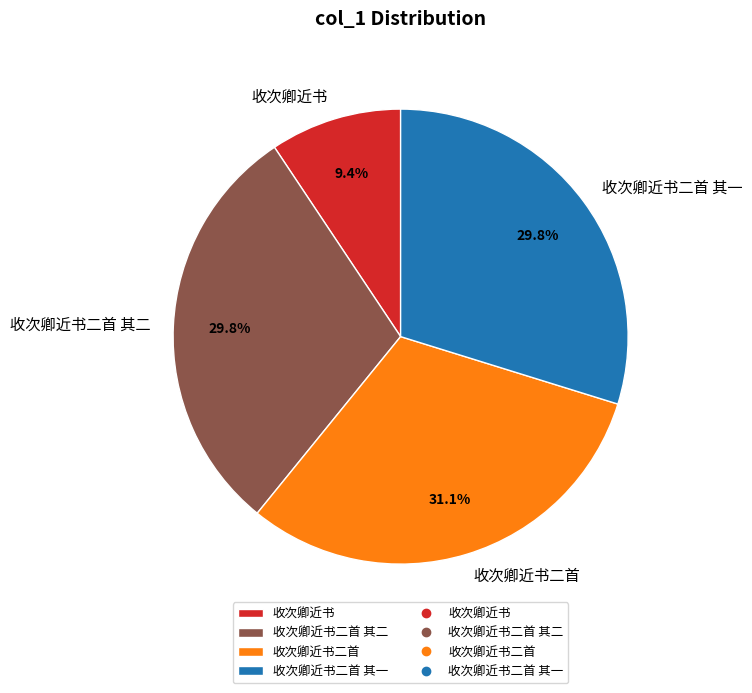

To the nearest percent, what is the average slice percentage?

25%